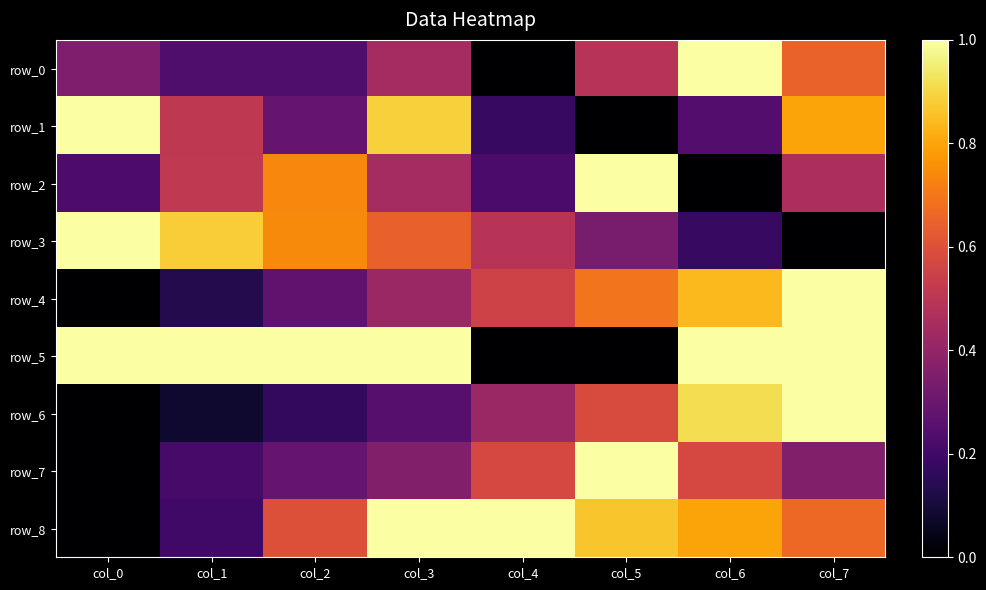

True or false: row_7 has a value of 0.1 at col_3.

False